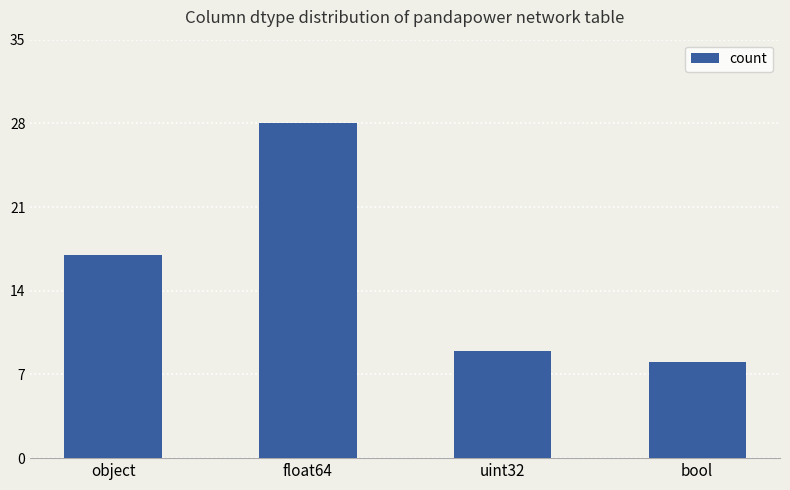

List the labels in order of value, smallest first.

bool, uint32, object, float64